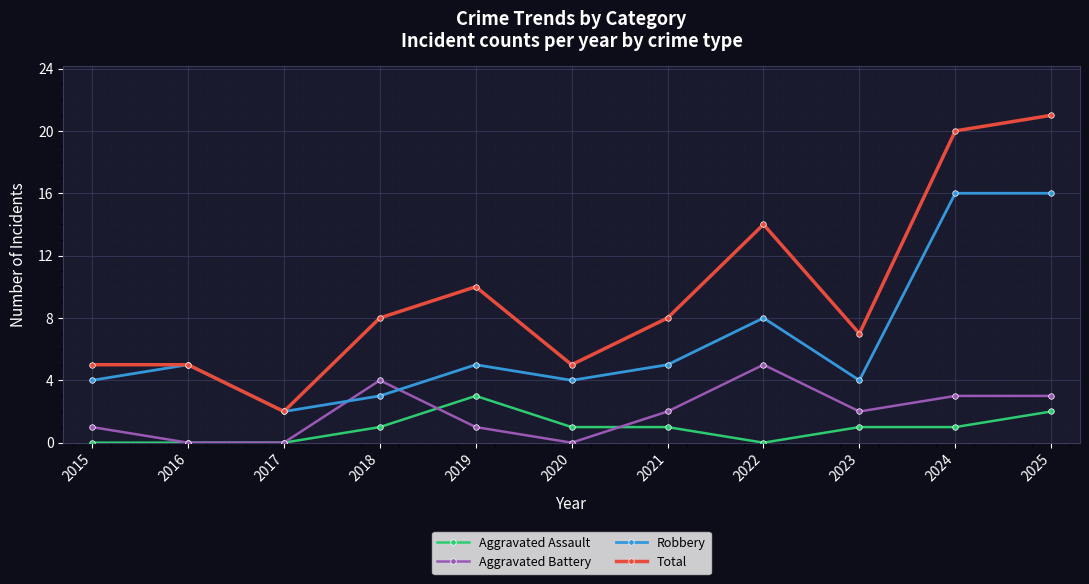

The value of Total at 2019 is 14. True or false?

False